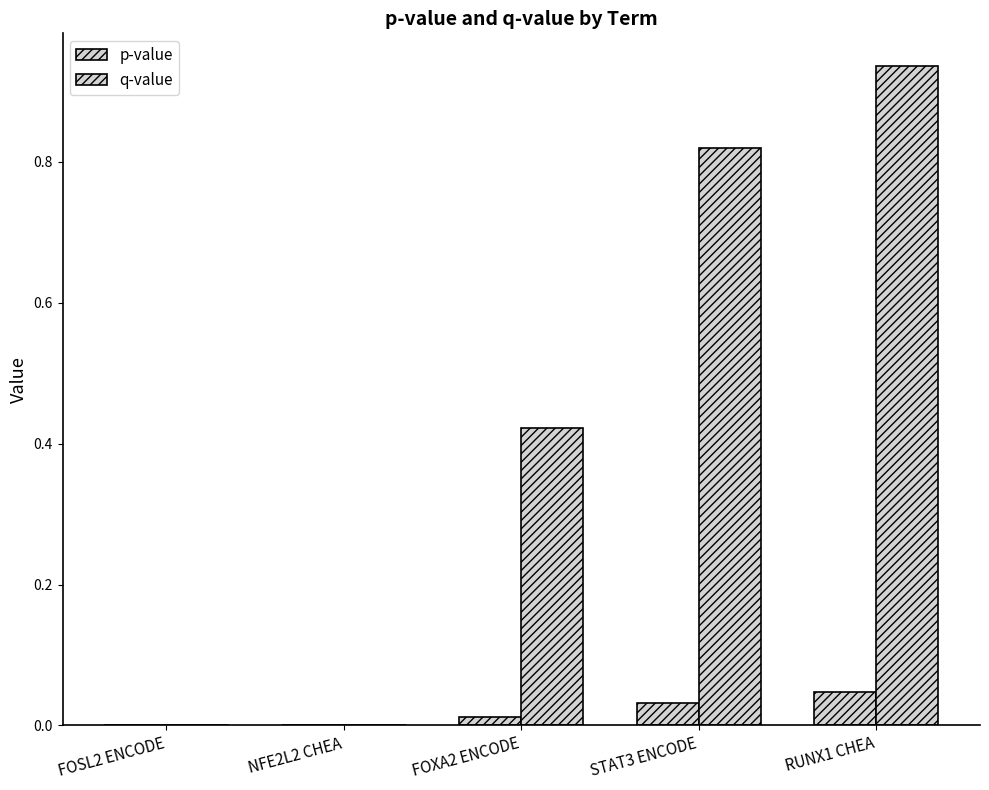

What position from the right is FOSL2 ENCODE?

5